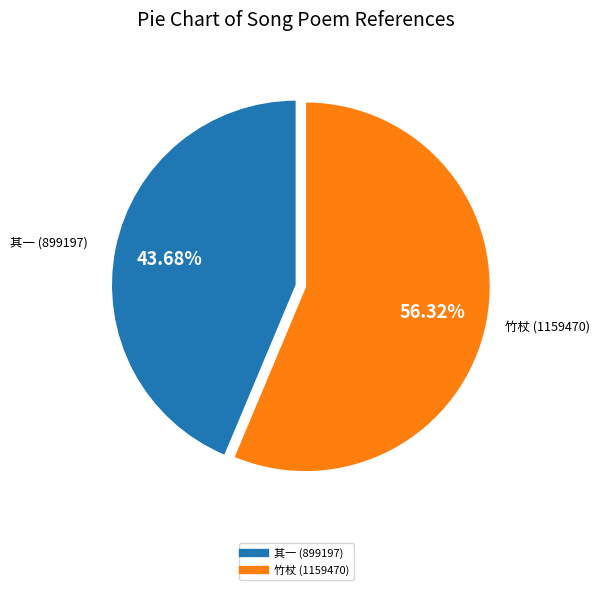

Is there any slice that represents more than half of the pie?

Yes